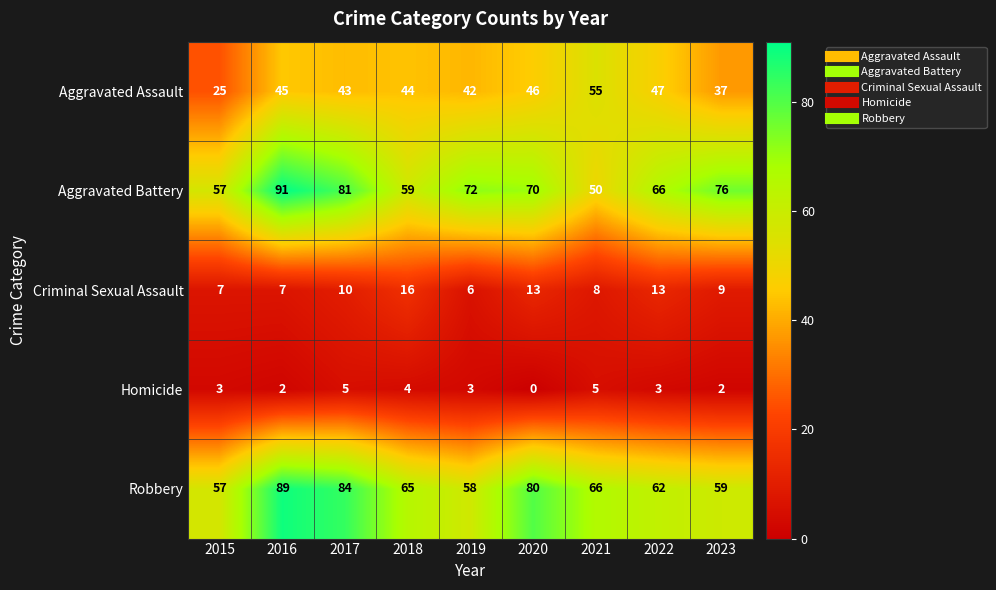

At which category is the sum across all series the highest?

2016